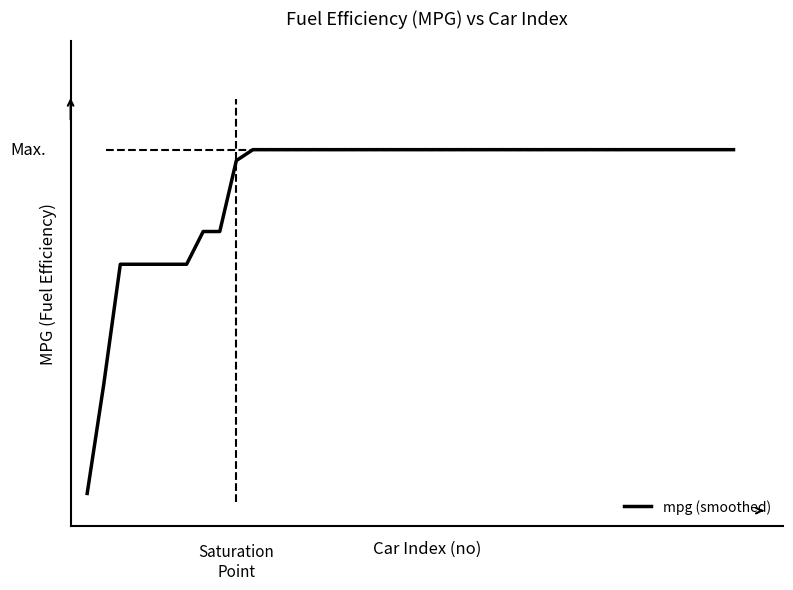

What is the maximum value shown in the chart?

28.8